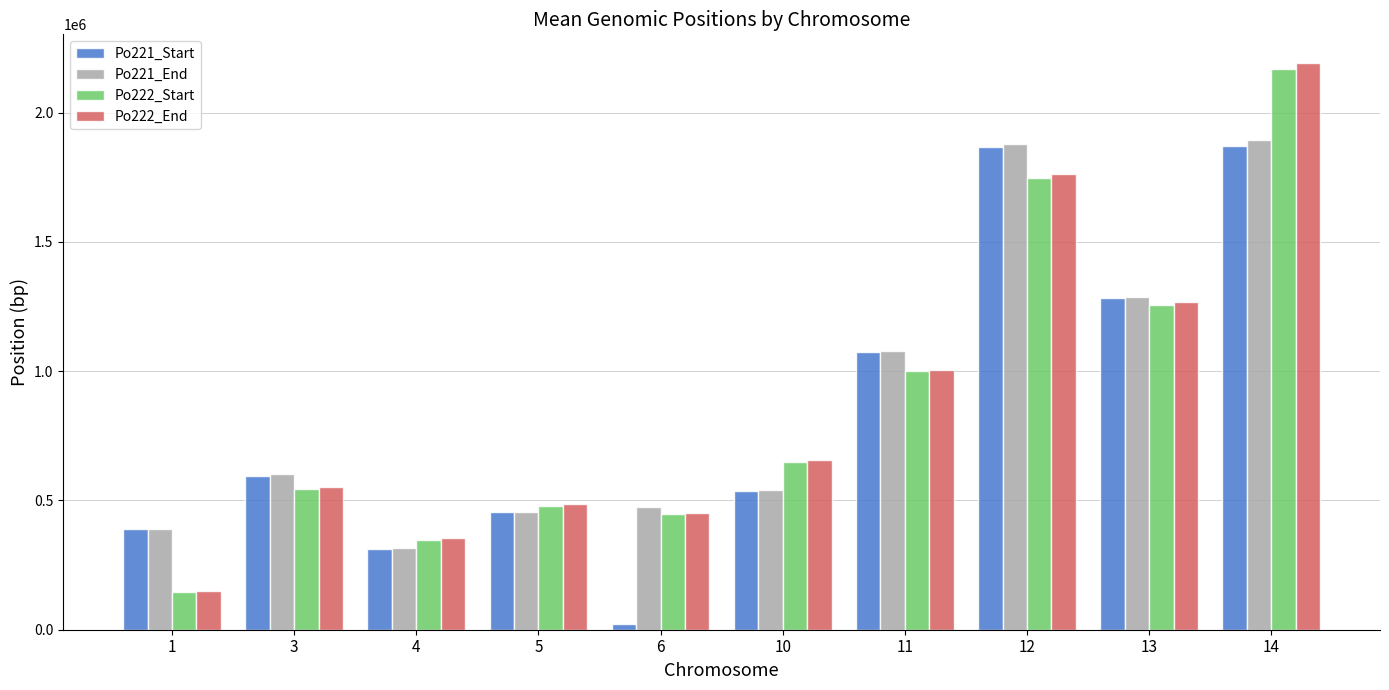

How many groups of bars are there?

10